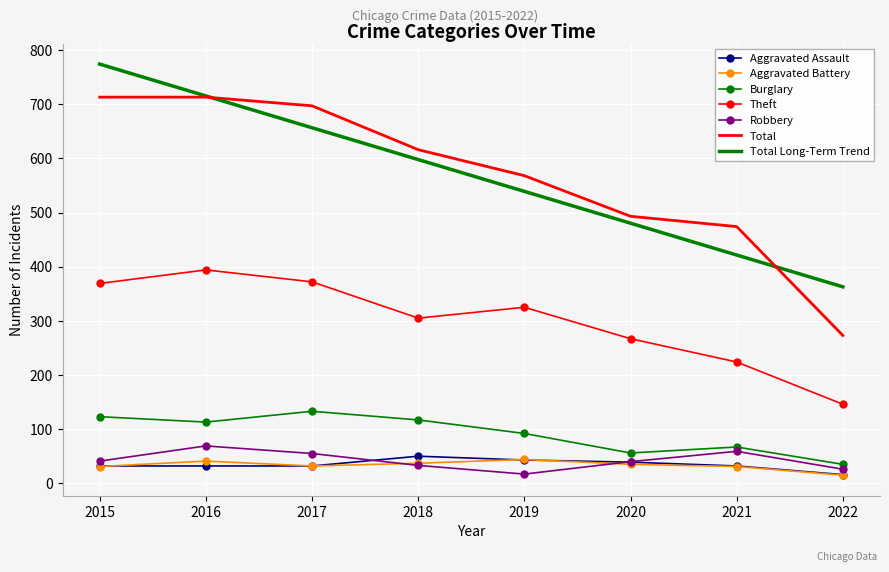

True or false: Burglary and Theft intersect in this chart.

False